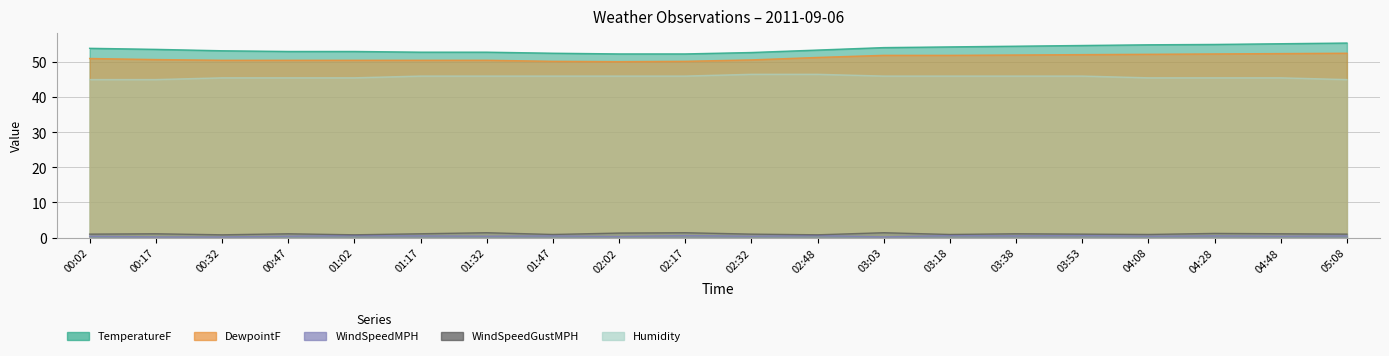

Does the chart have visible grid lines?

Yes